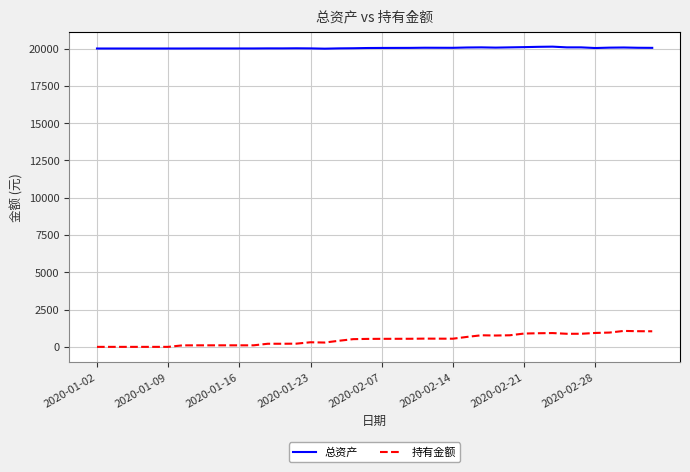

True or false: 持有金额 and 总资产 cross at least once.

False